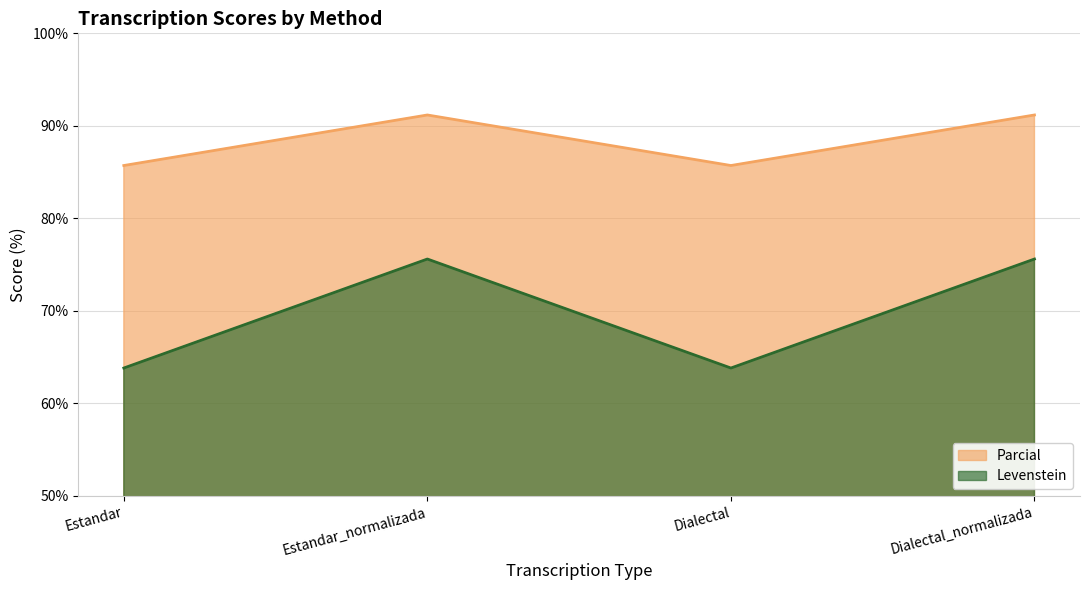

What position from the left is Dialectal?

3